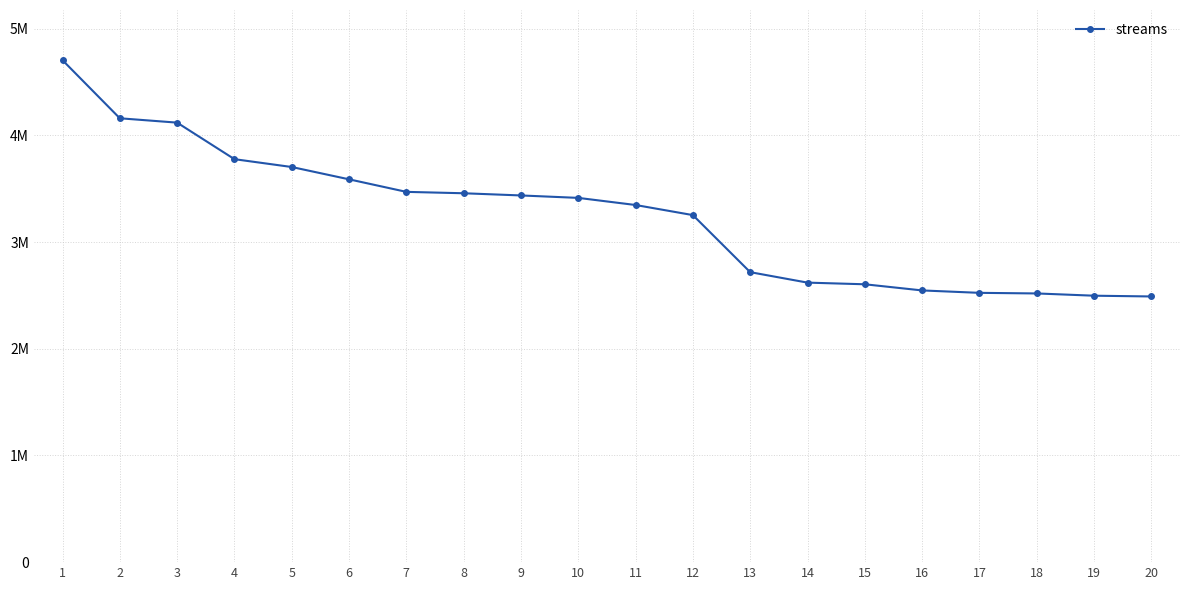

What is the change in value from 16 to 19?

-49372